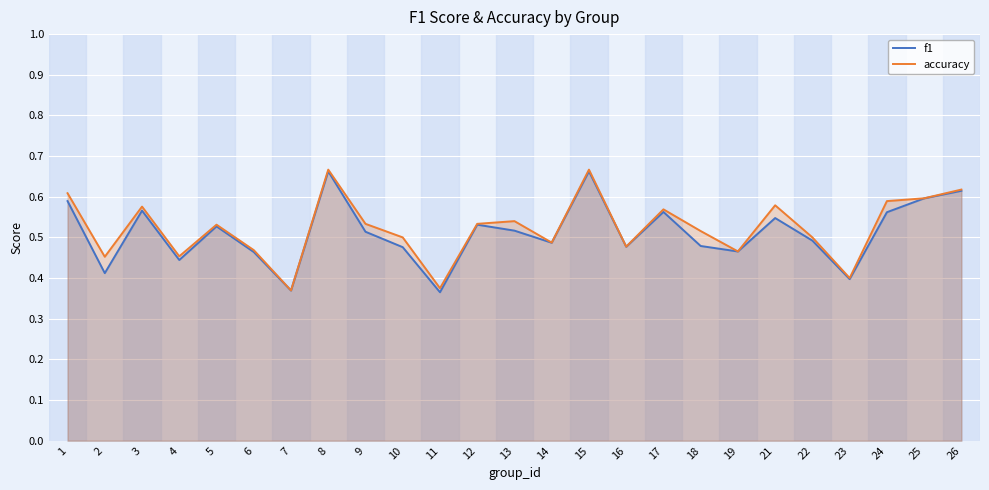

True or false: accuracy and f1 intersect in this chart.

False